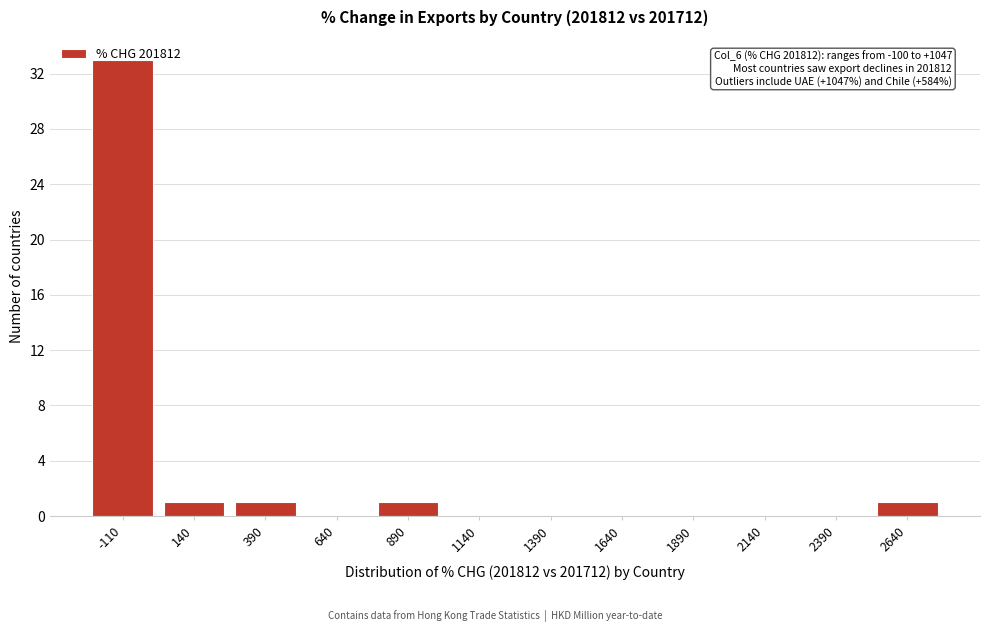

What is the greatest value displayed?

33